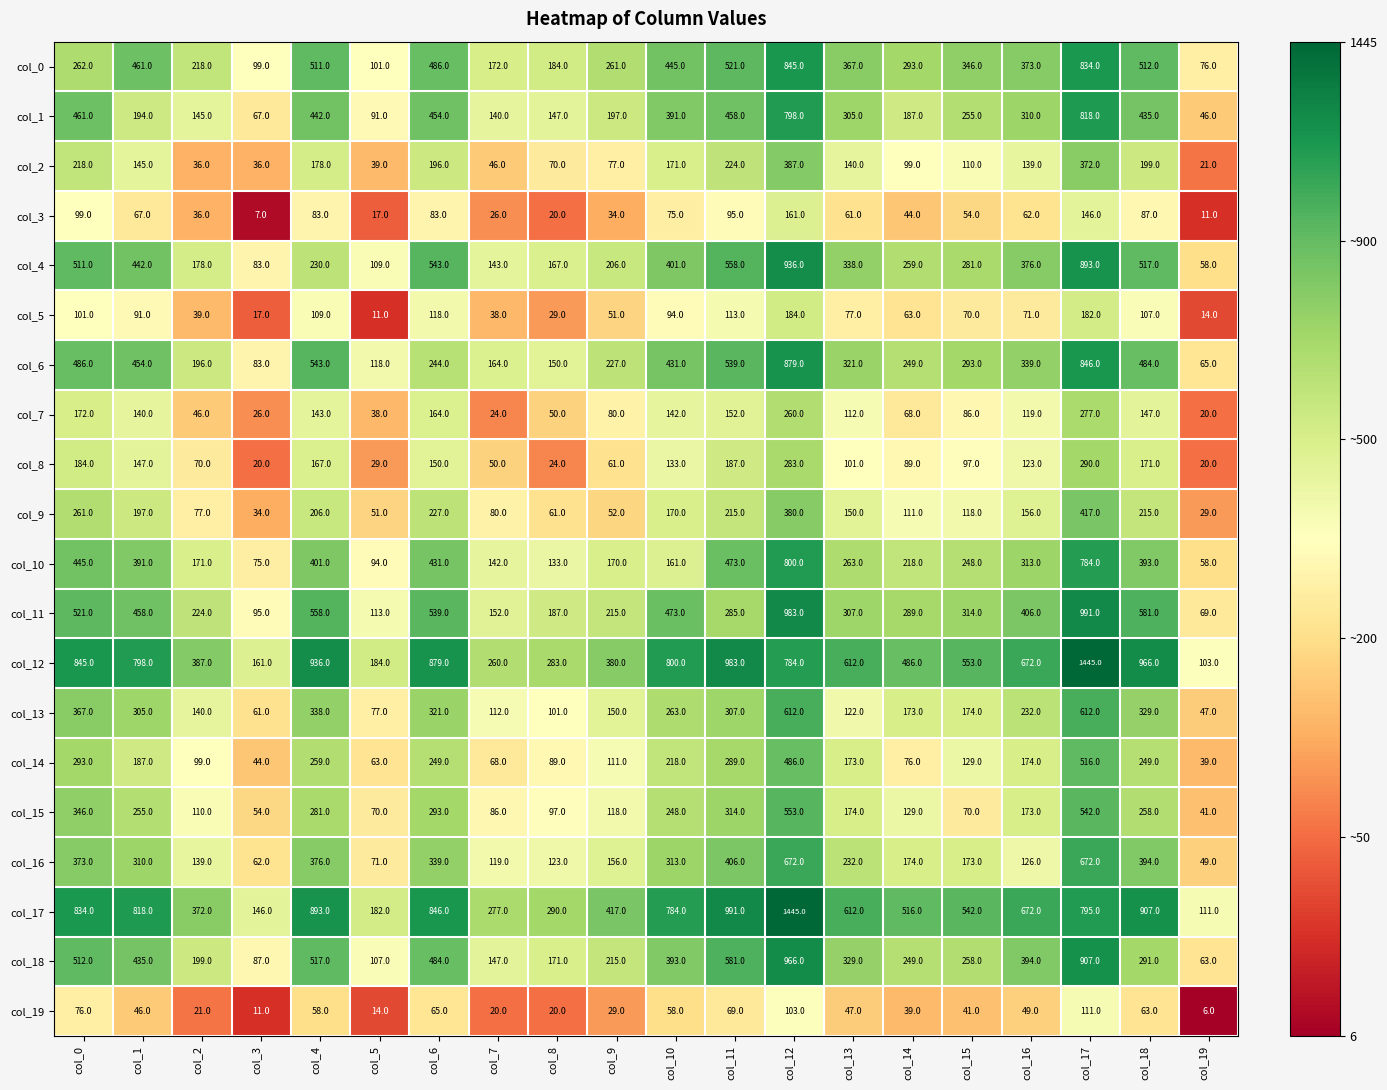

True or false: col_0 has a value of 603 at col_10.

False